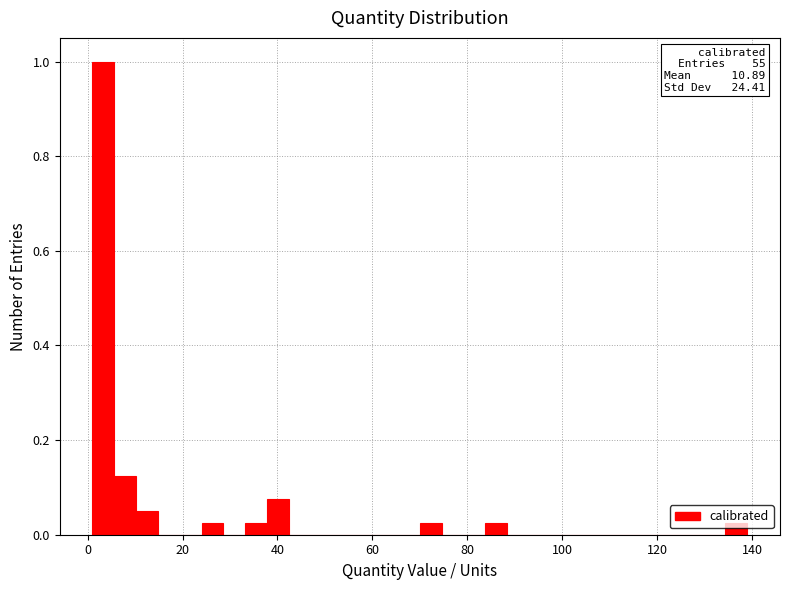

Around what value on the x-axis is the tallest bar? Give the approximate position of its centre, as read against the axis.

4